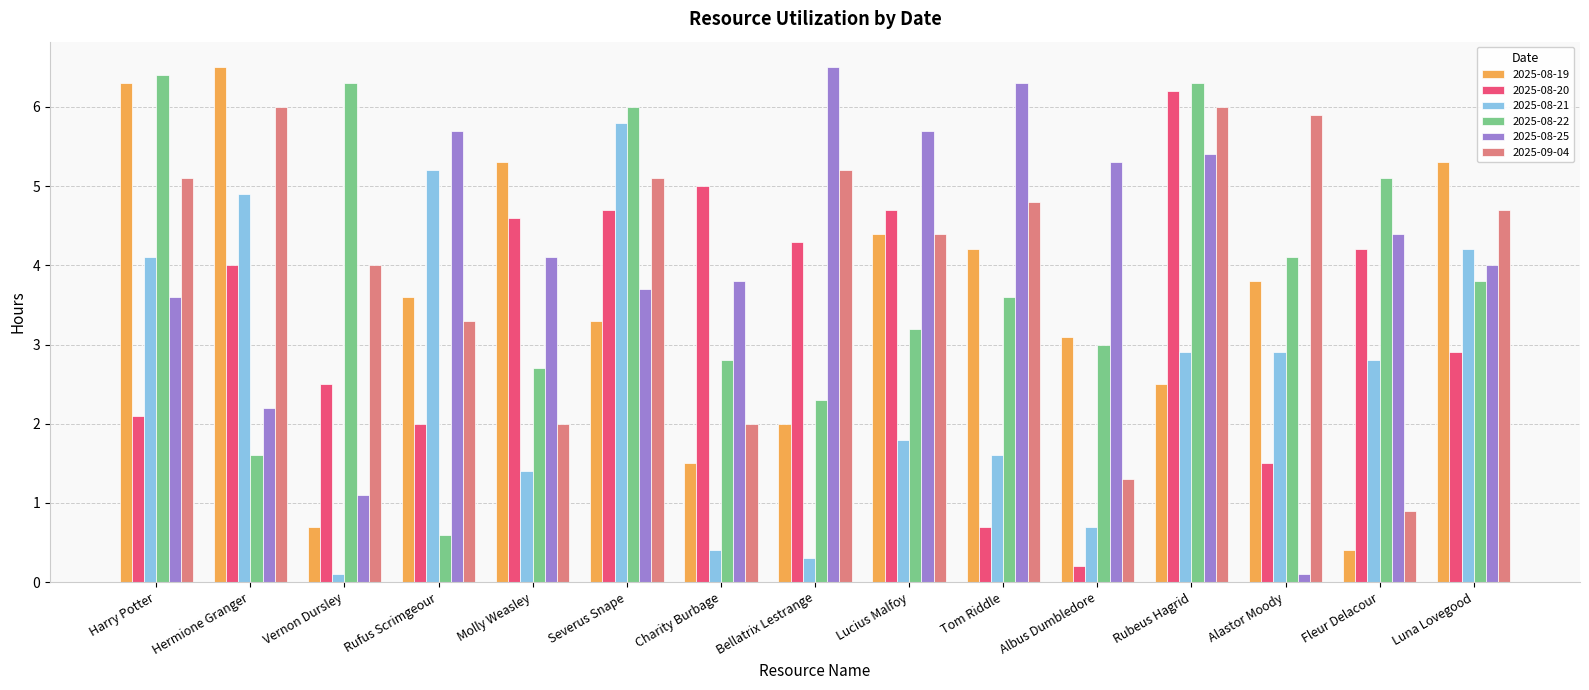

At Fleur Delacour, list the series in order from largest to smallest.

2025-08-22, 2025-08-25, 2025-08-20, 2025-08-21, 2025-09-04, 2025-08-19